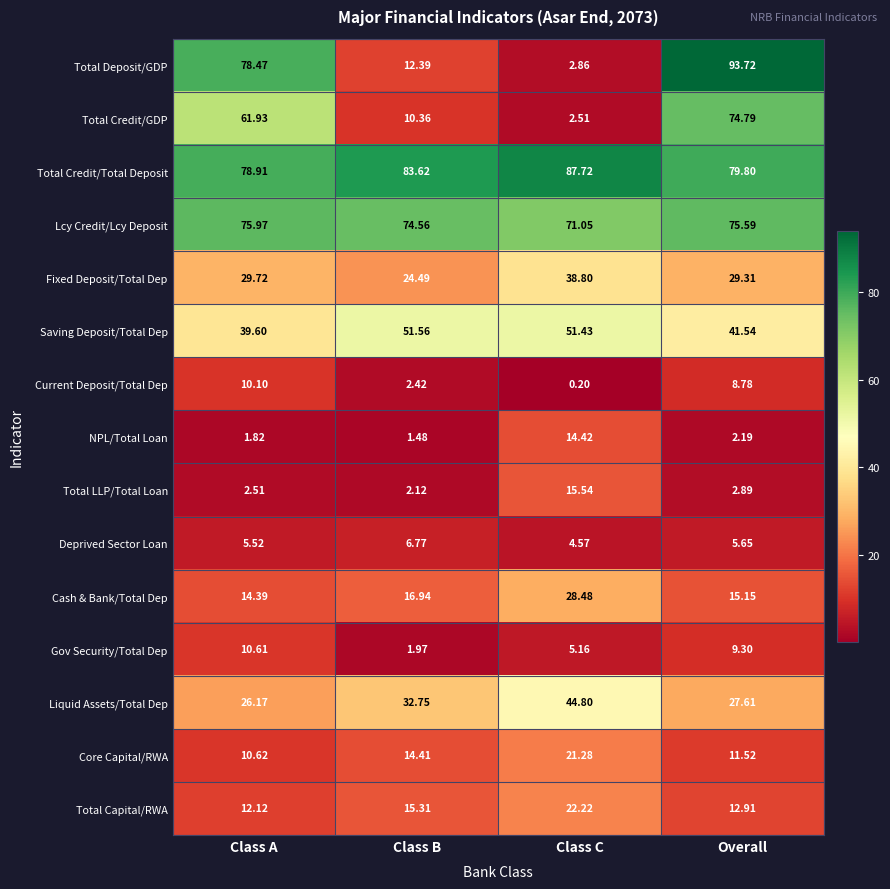

Count the number of data series in this chart.

15